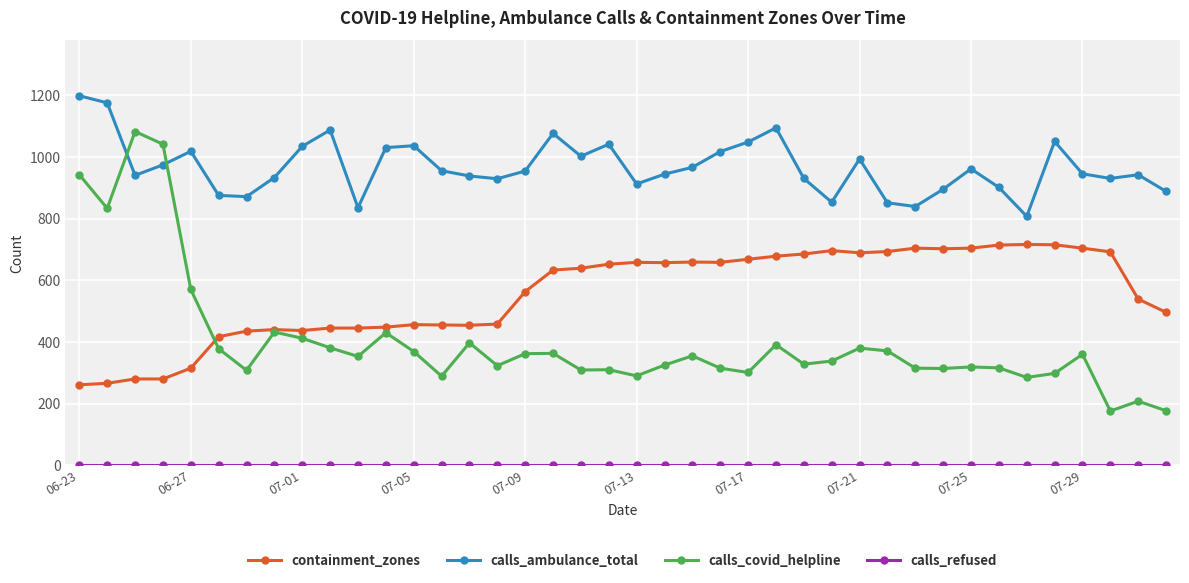

After their last crossing, which series has the higher values: calls_ambulance_total or calls_covid_helpline?

calls_ambulance_total